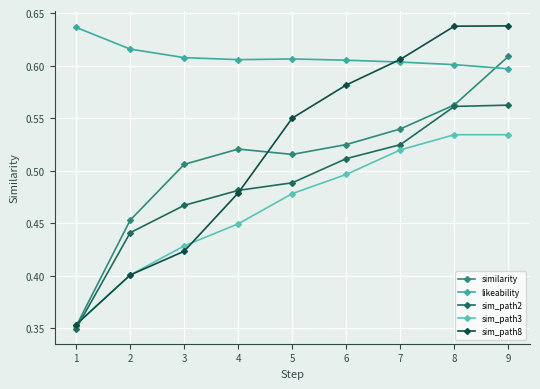

True or false: sim_path8 and sim_path3 intersect in this chart.

True